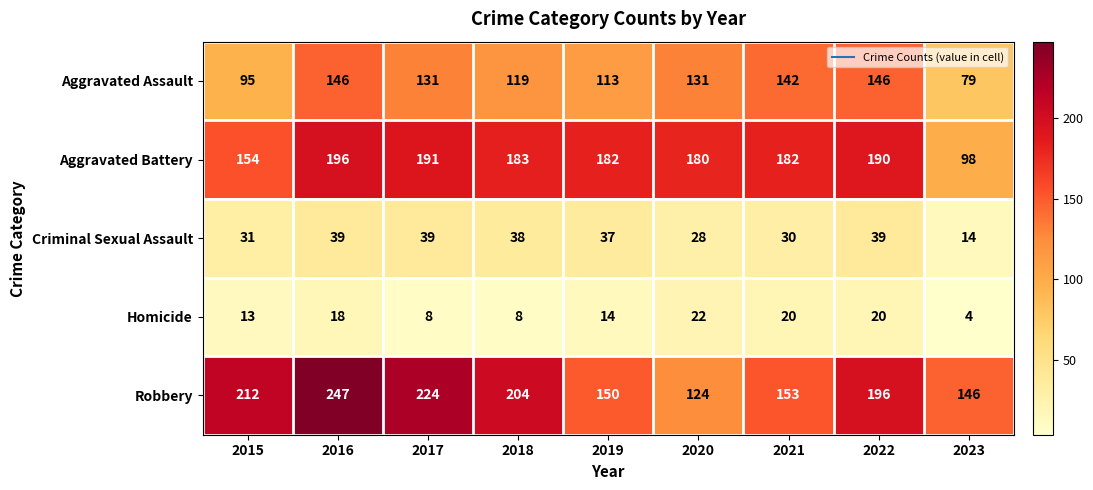

At which label is Aggravated Assault closest to 112?

2019